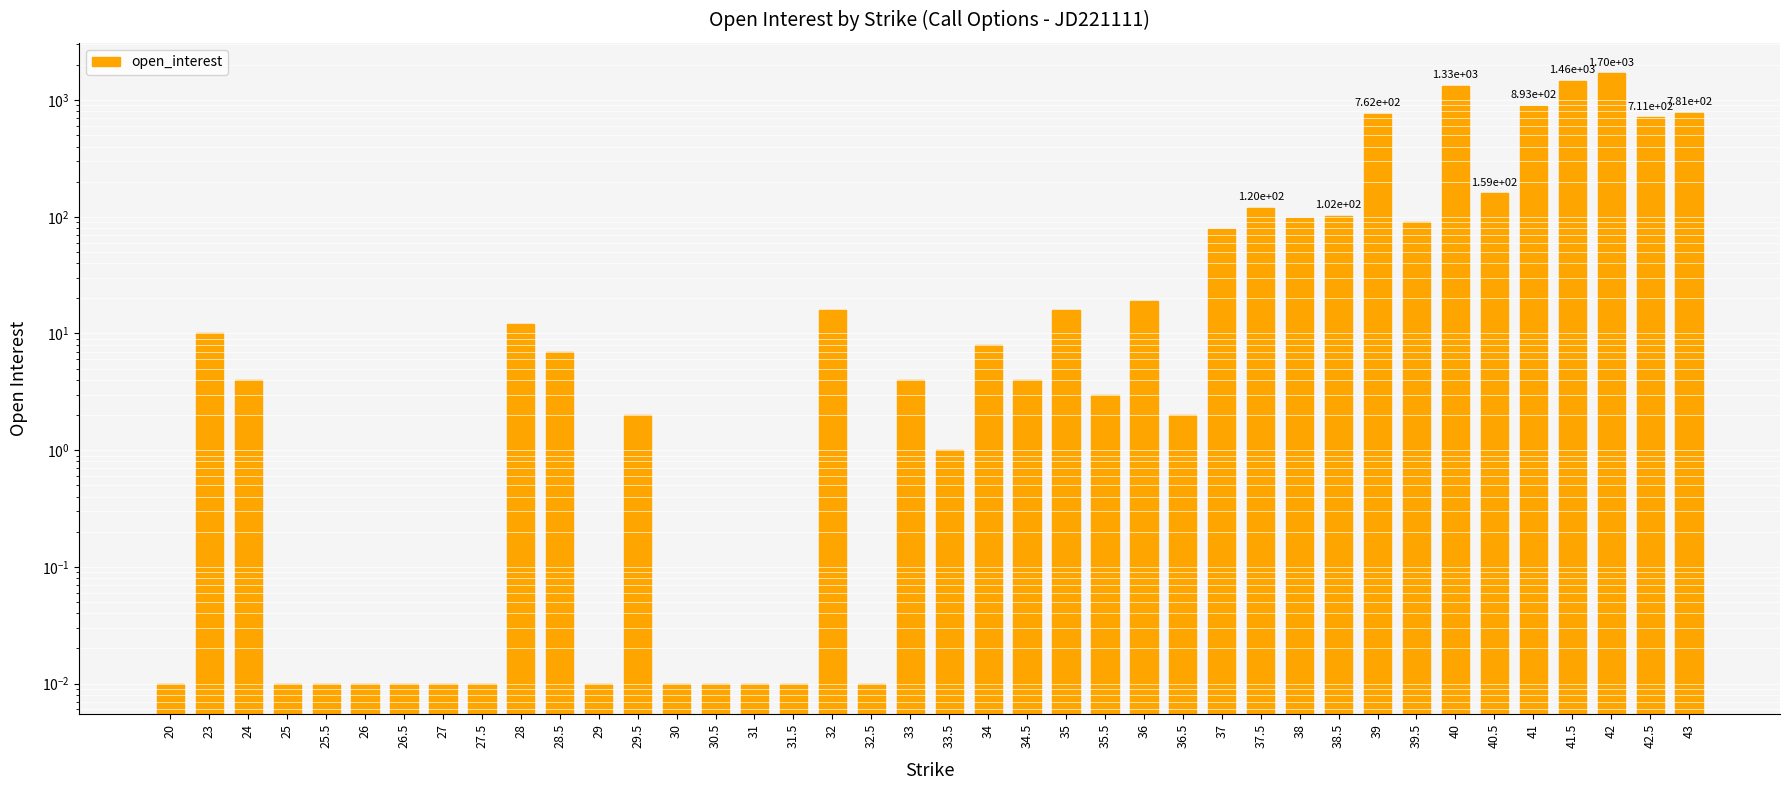

What is the sum of all values?

8394.1